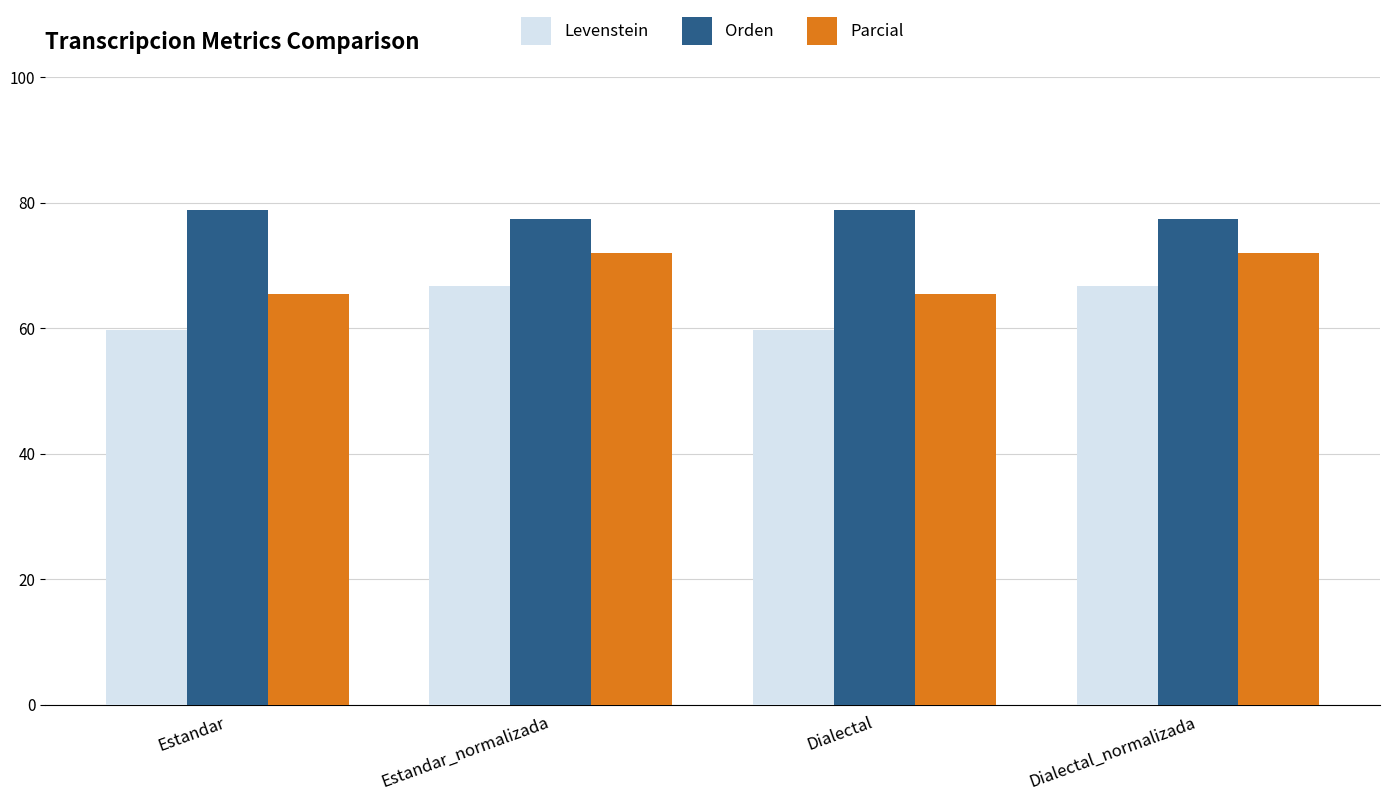

Reading left to right, what are all the values shown in this chart?

Levenstein: 59.7	66.7	59.7	66.7
Orden: 78.9	77.4	78.9	77.4
Parcial: 65.4	71.9	65.4	71.9